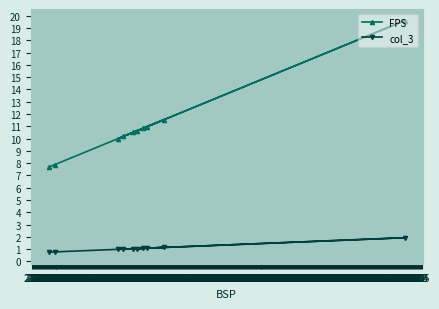

How many lines are shown in the chart?

2